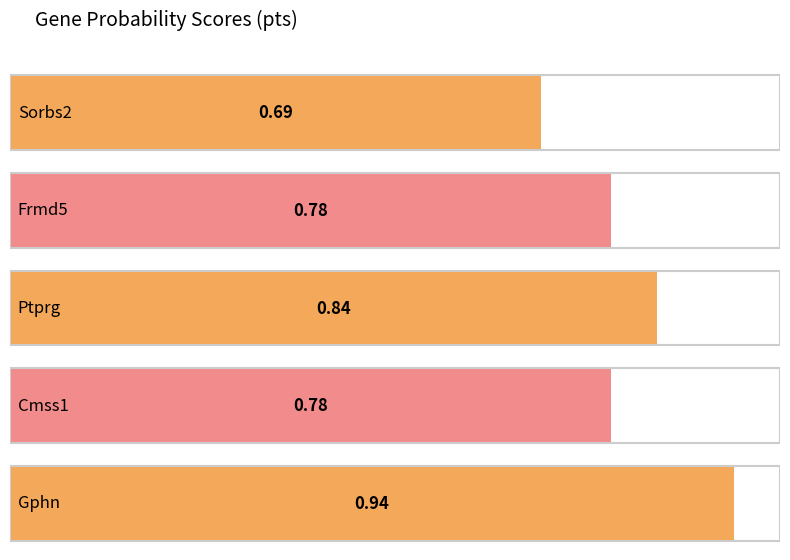

The value at Gphn is 1.3. True or false?

False